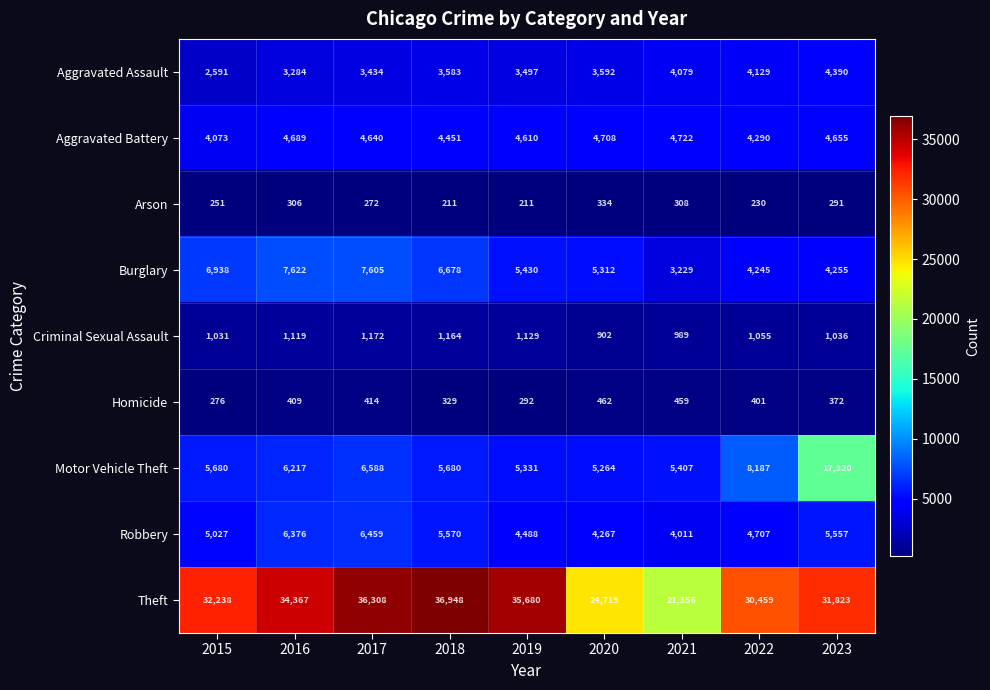

Which series has the largest total across all categories?

Theft